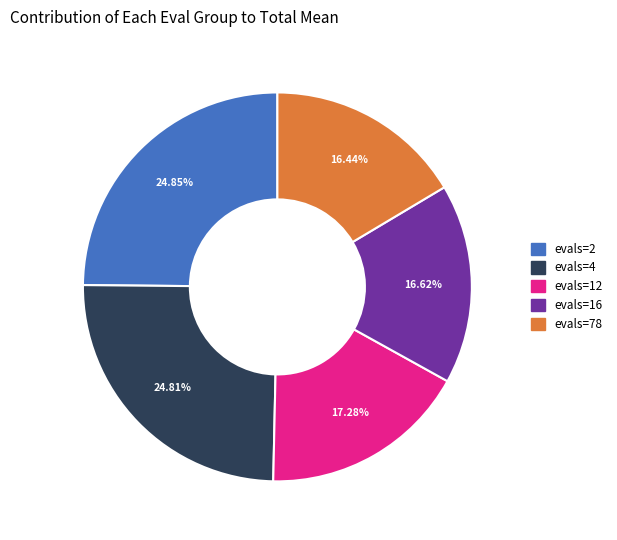

To the nearest percent, what is the difference between the largest and smallest slice percentages?

8%